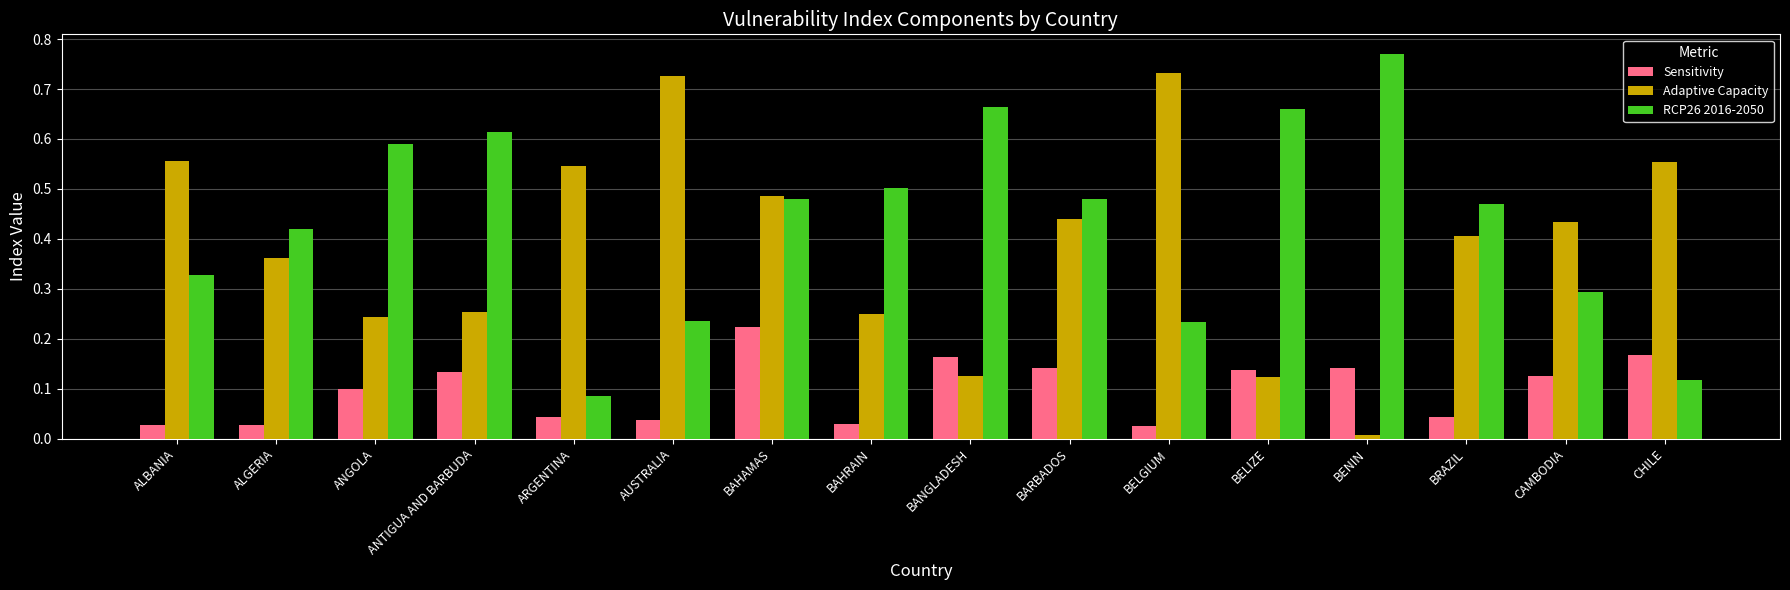

At which category does the chart reach its peak across all series?

BENIN